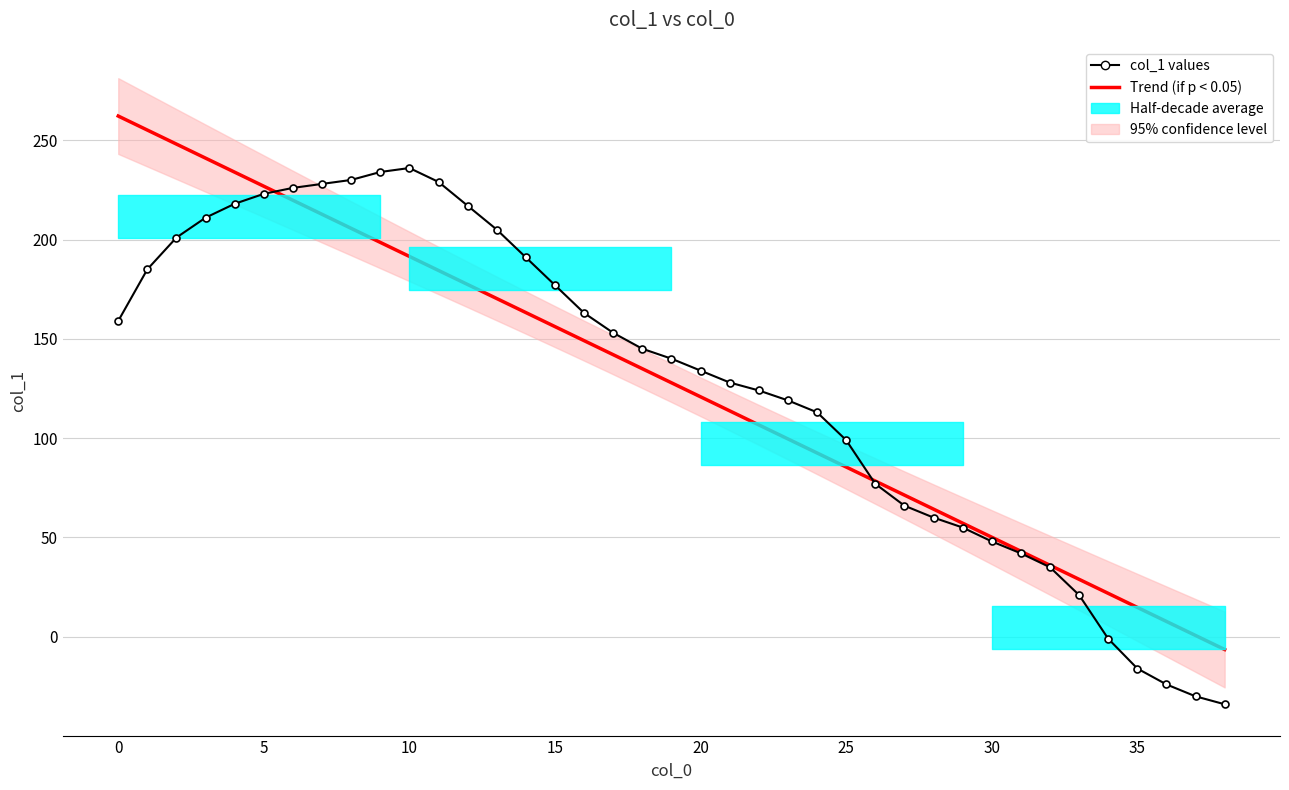

Is it true that col_1 values equals 60.0 at 28?

True